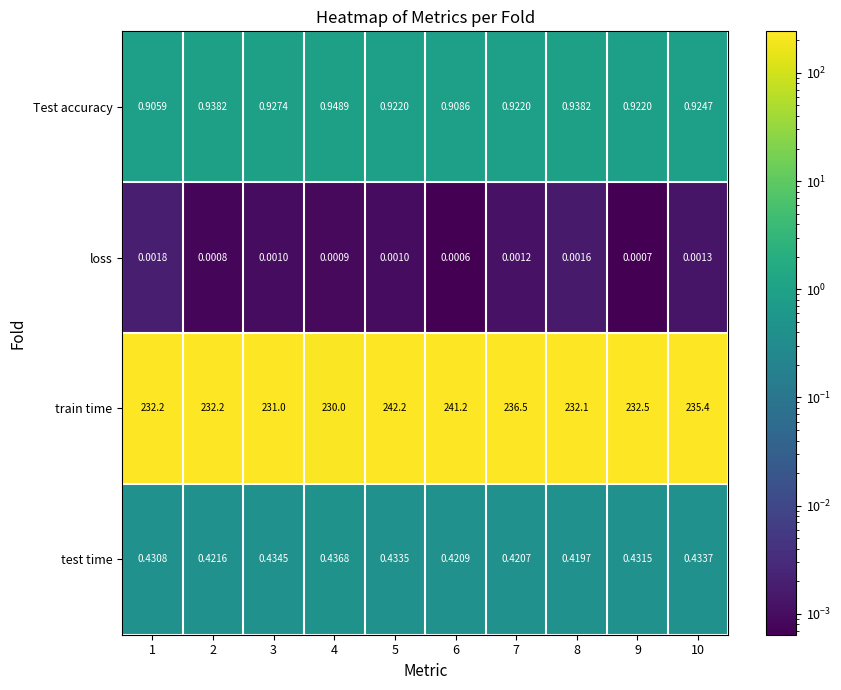

Which series has the largest total across all categories?

train time